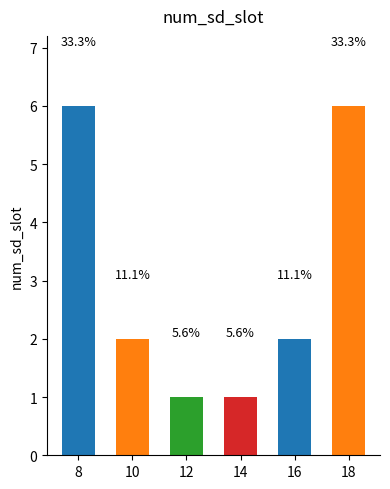

Does the chart contain any negative values?

No